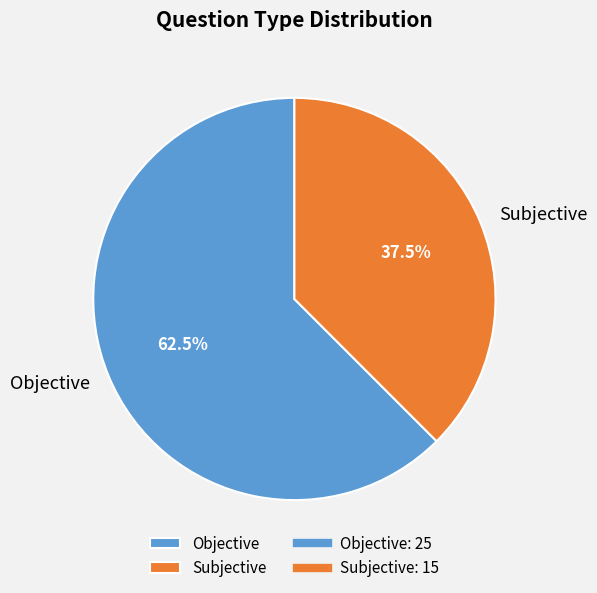

Between Objective and Subjective, which is larger?

Objective